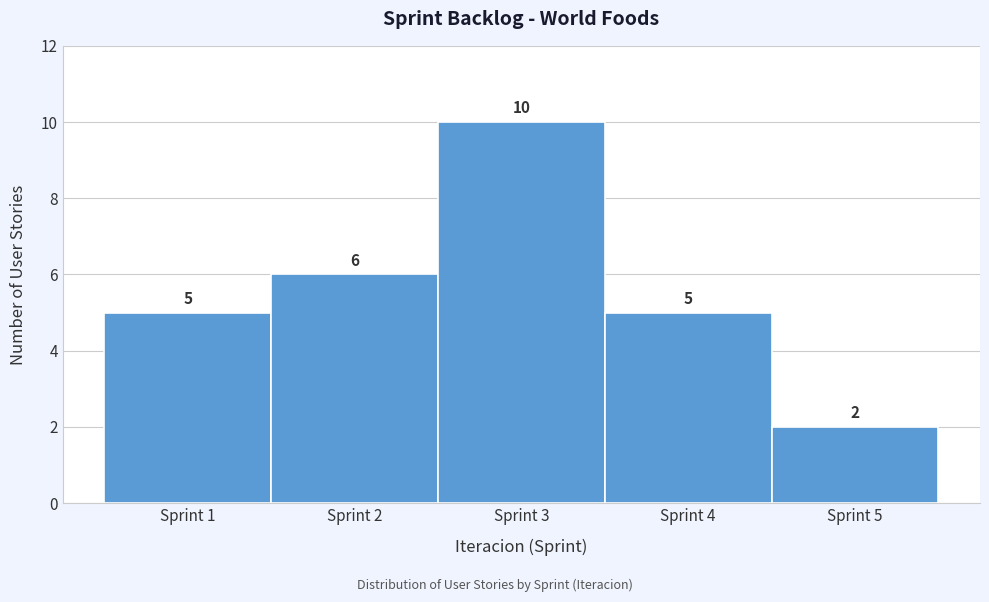

Reading left to right, transcribe this chart: for each bar, give the range it covers on the x-axis and its height.

0.5 to 1.5: 5
1.5 to 2.5: 6
2.5 to 3.5: 10
3.5 to 4.5: 5
4.5 to 5.5: 2